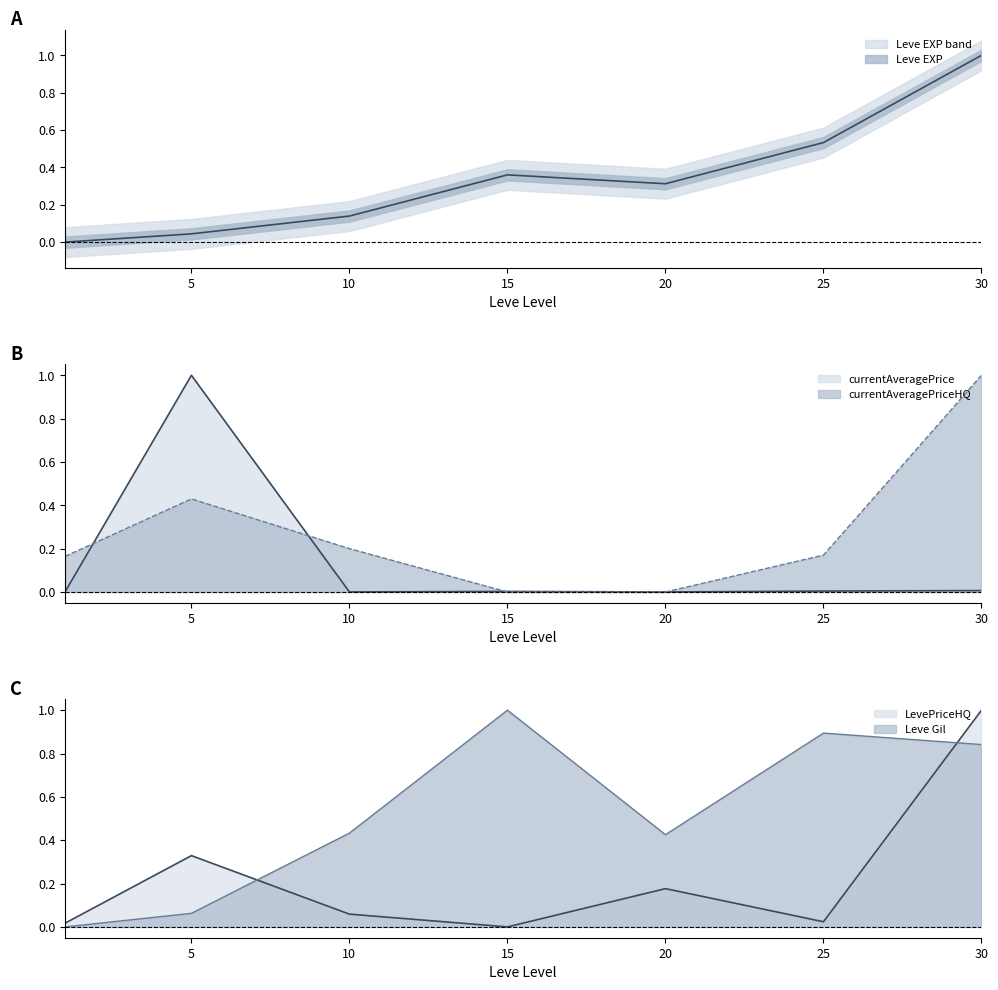

Which series has the largest range (max minus min)?

Leve EXP